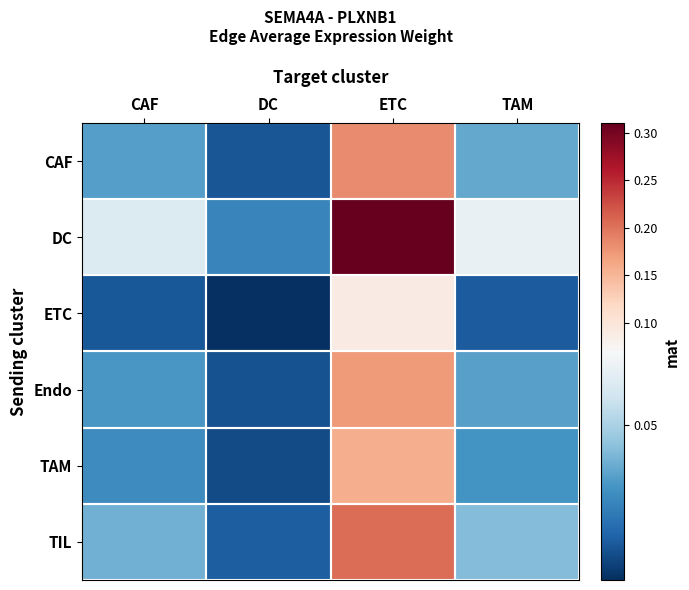

List the series in order of their peak value, lowest first.

ETC, TAM, Endo, CAF, TIL, DC